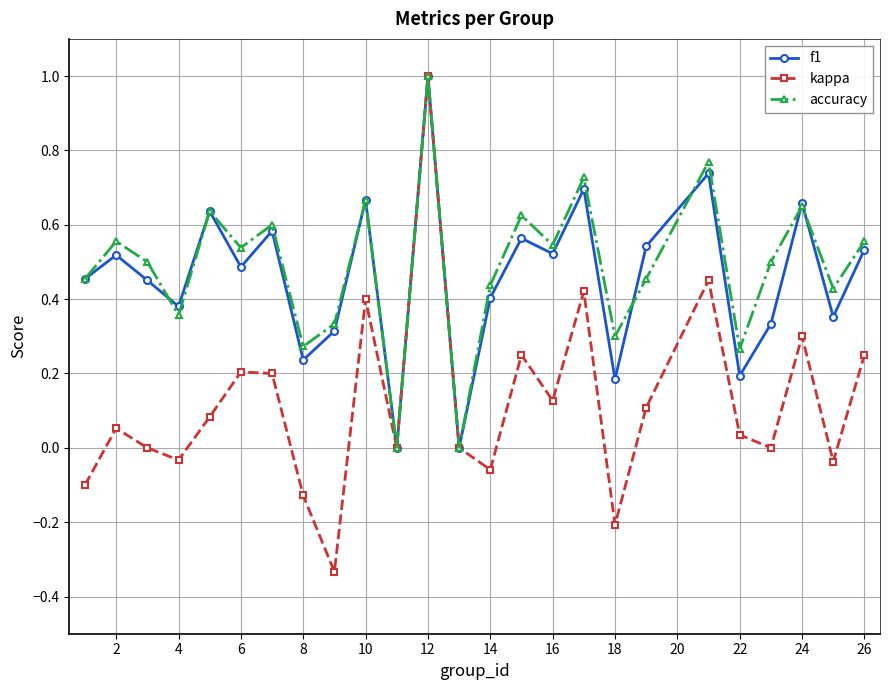

Which series has the largest range (max minus min)?

kappa